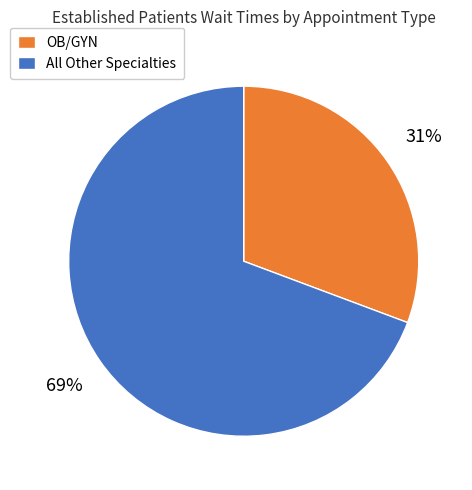

To the nearest percent, what is the average slice percentage?

50%